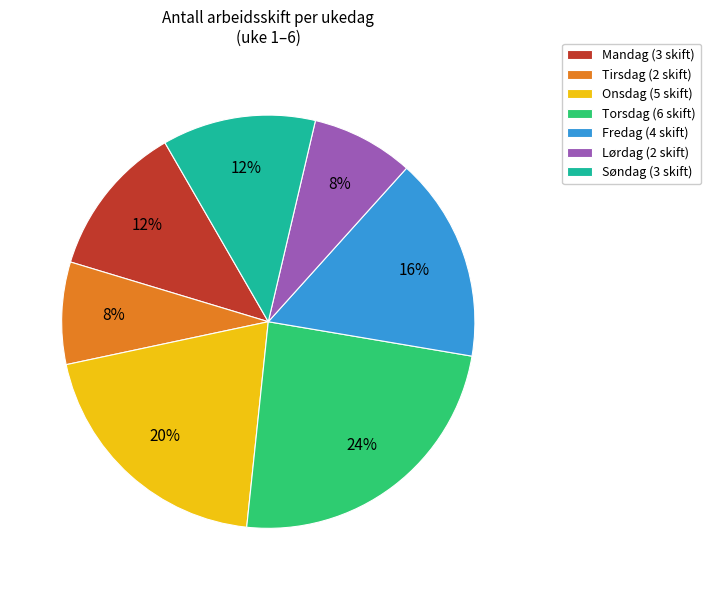

Is Fredag the majority of the pie?

No